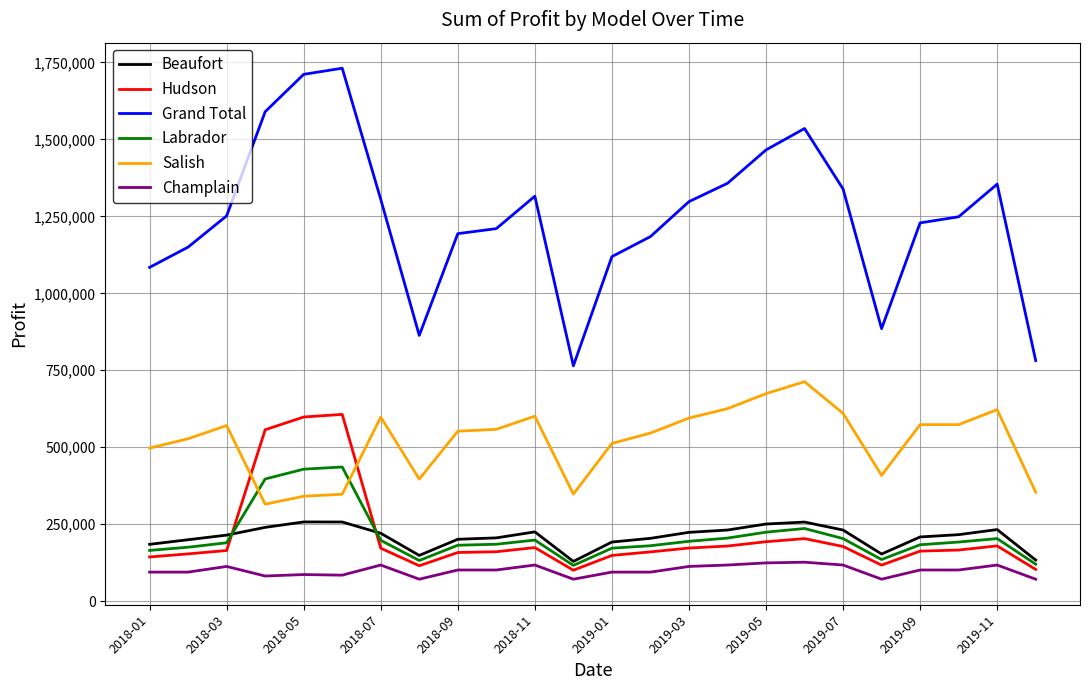

True or false: Salish and Champlain intersect in this chart.

False